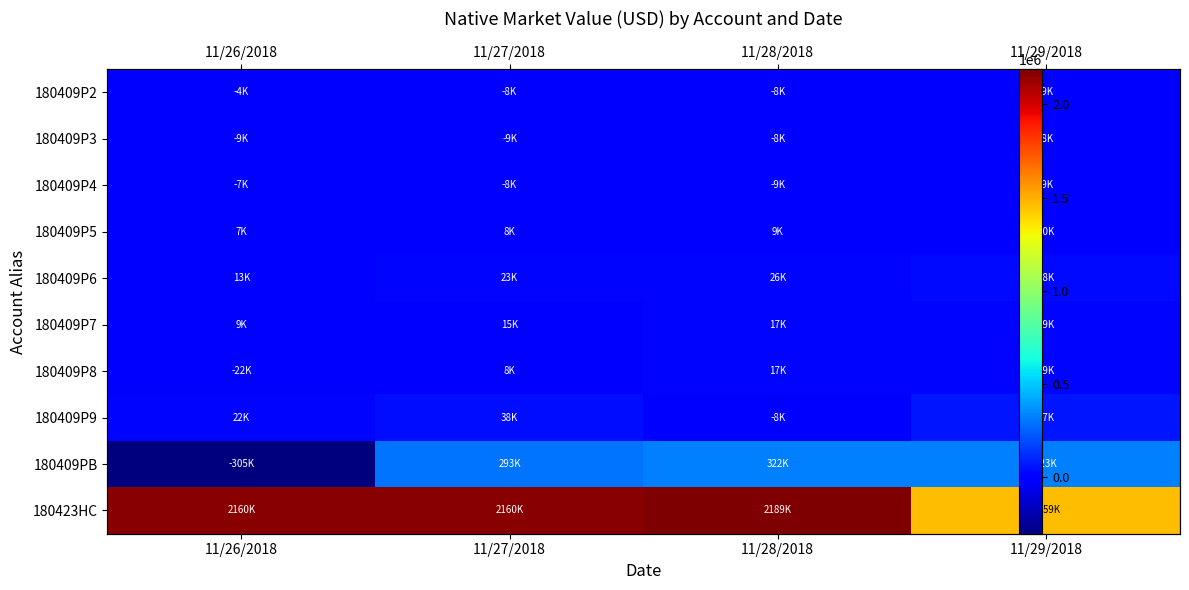

What is the sum of all 180409P9 values?

108020.0